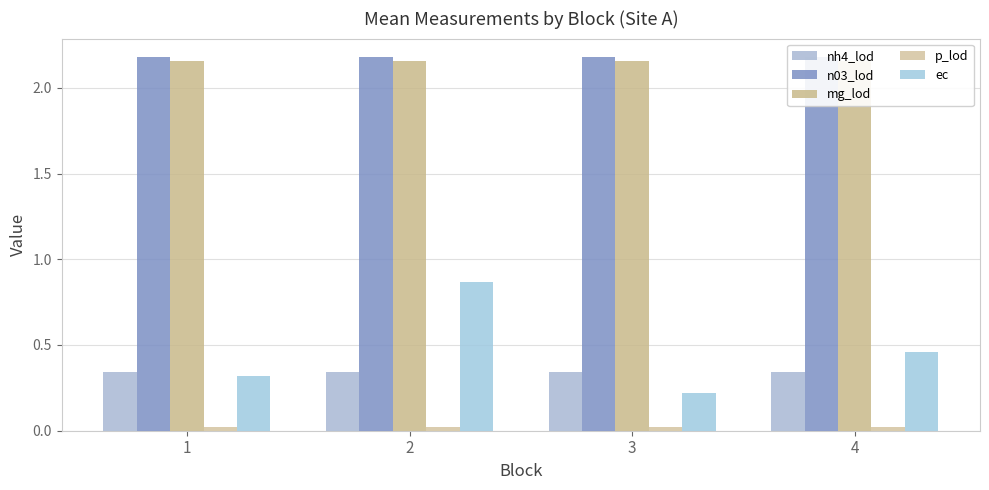

What is the sum of the nh4_lod values at 2 and 3?

0.7